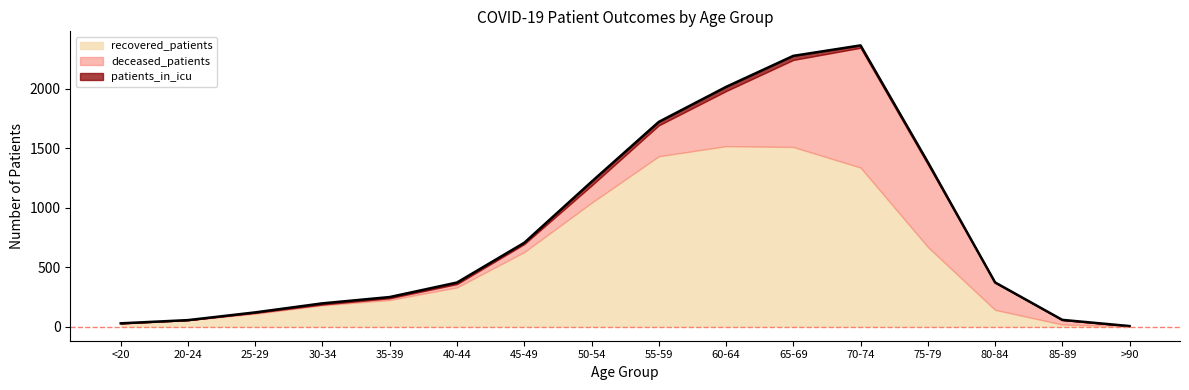

Which series has the largest total across all categories?

recovered_patients